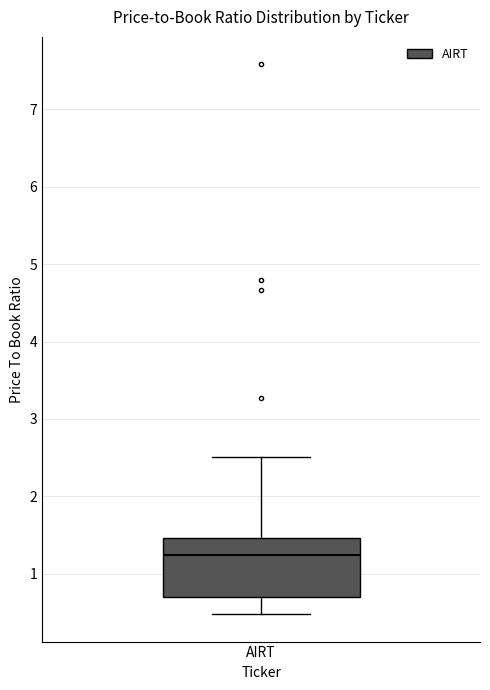

Where does the upper whisker of the box for AIRT end on the y-axis? The values are not printed on the chart, so give them approximately, as read against the axis.

2.5